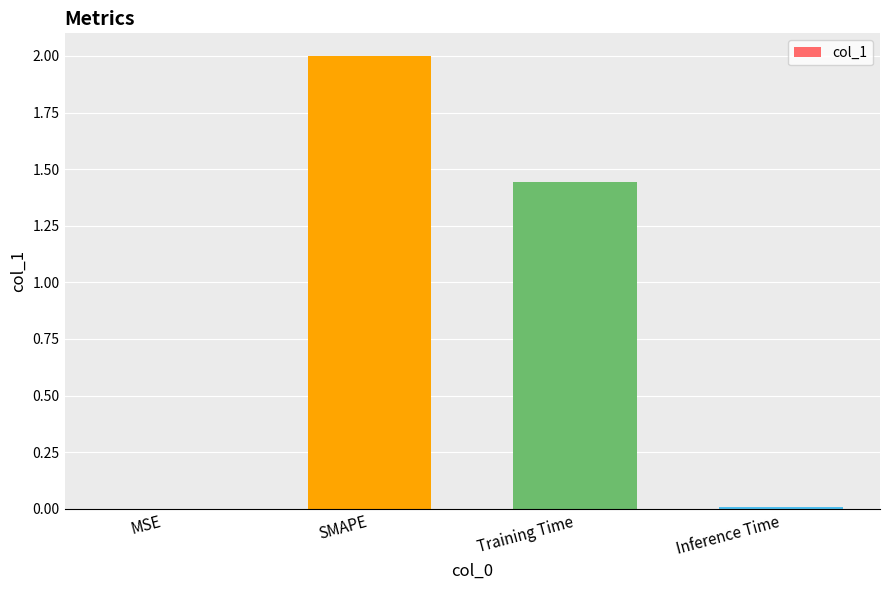

What is the greatest value displayed?

2.0